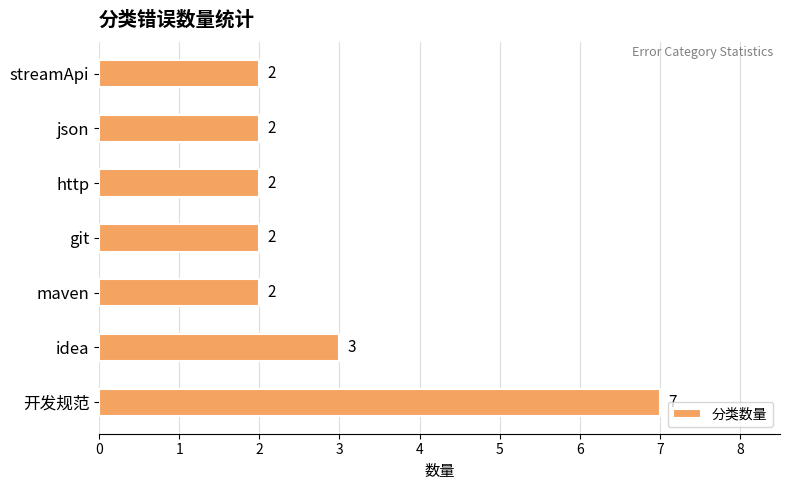

Count the values in the range 2 to 3.

6